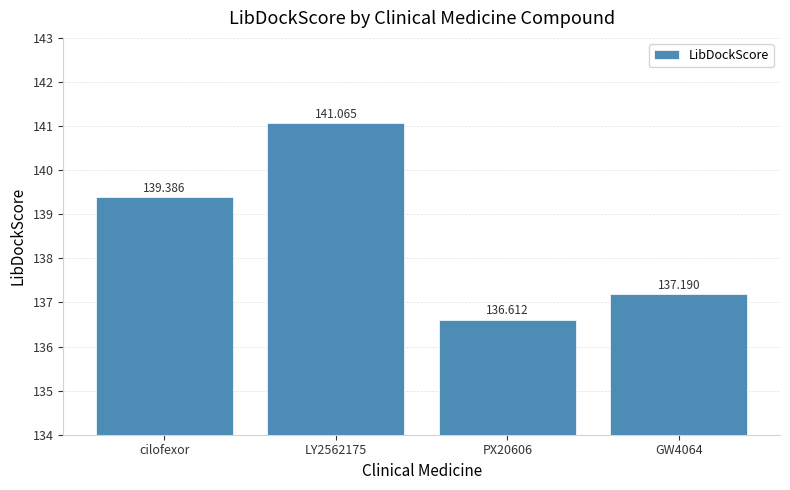

What is the value of the 4th bar from the left?

137.2